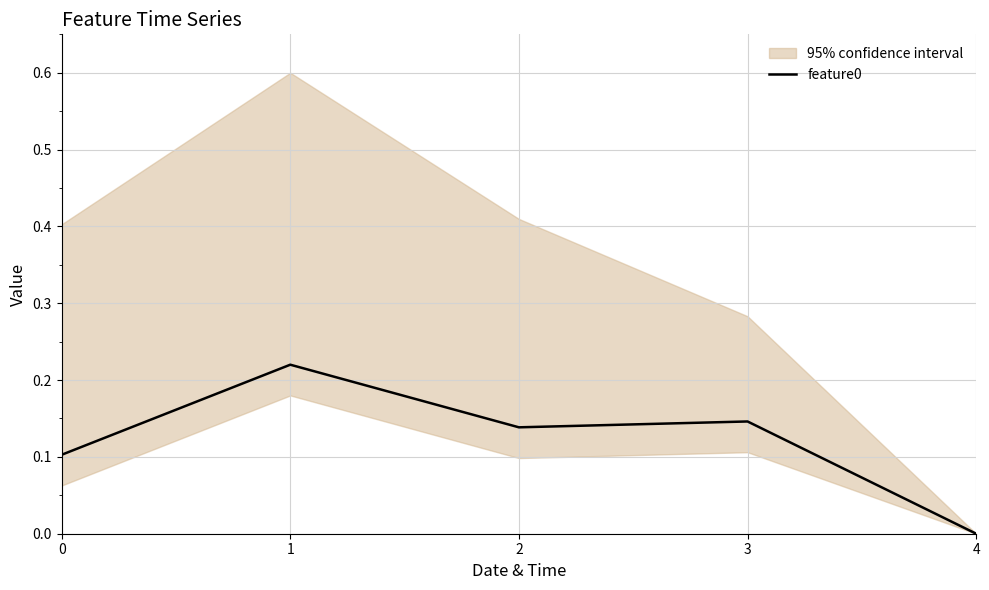

Reading left to right, transcribe all the data shown in this chart.

0=0.1	1=0.2	2=0.1	3=0.1	4=0.0